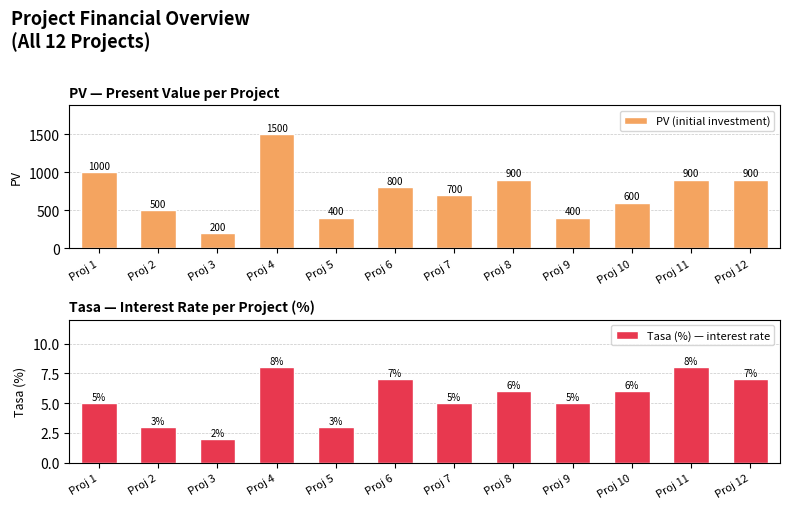

At which category is the sum across all series the highest?

Proj 4